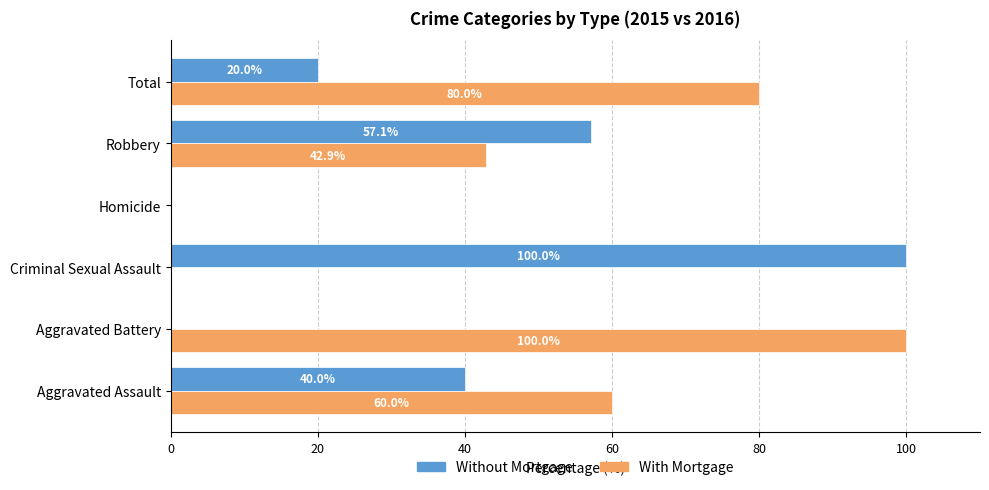

Which series has the largest total across all categories?

With Mortgage